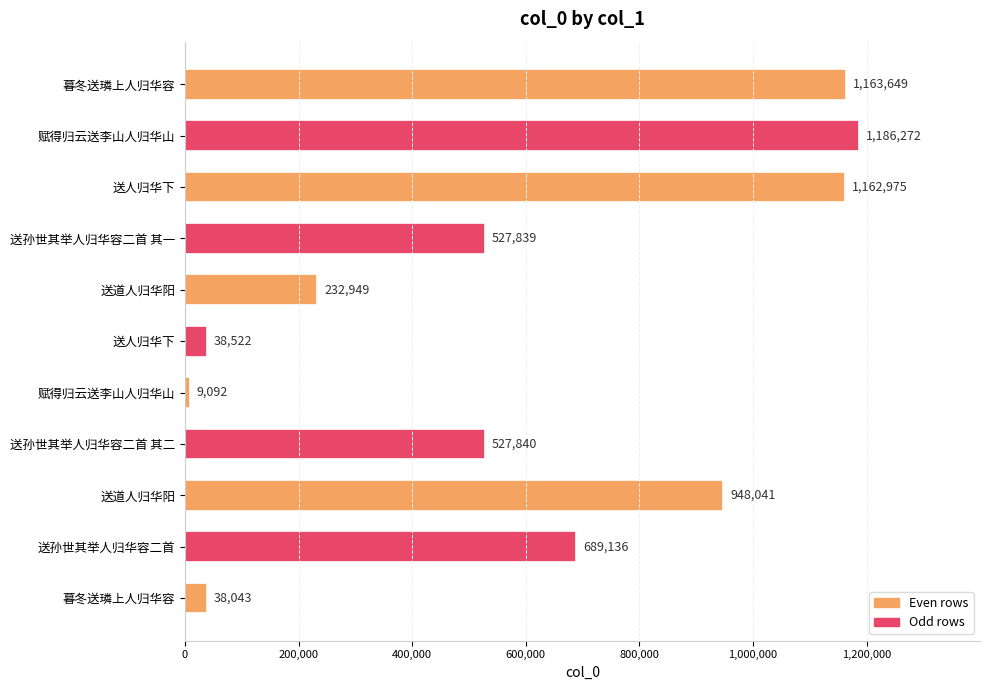

Count the number of data series in this chart.

1